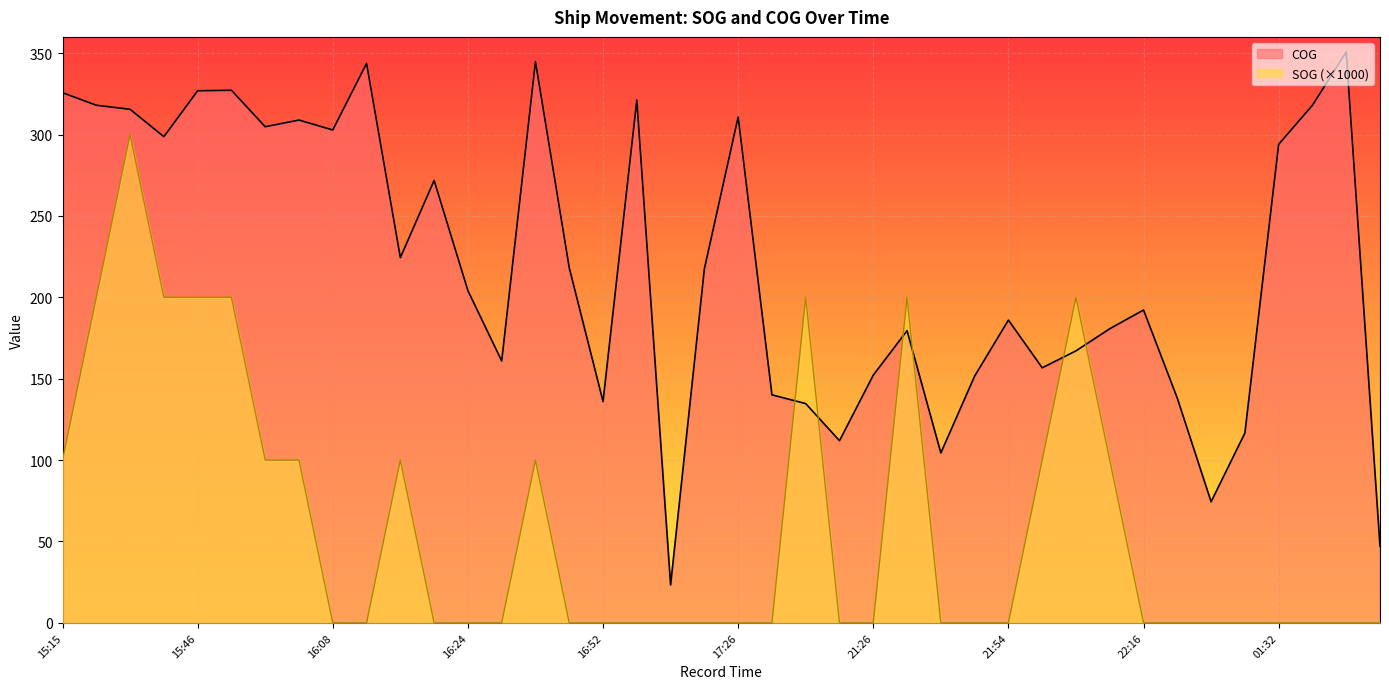

The SOG series shows 0.0 at 16:24. True or false?

True